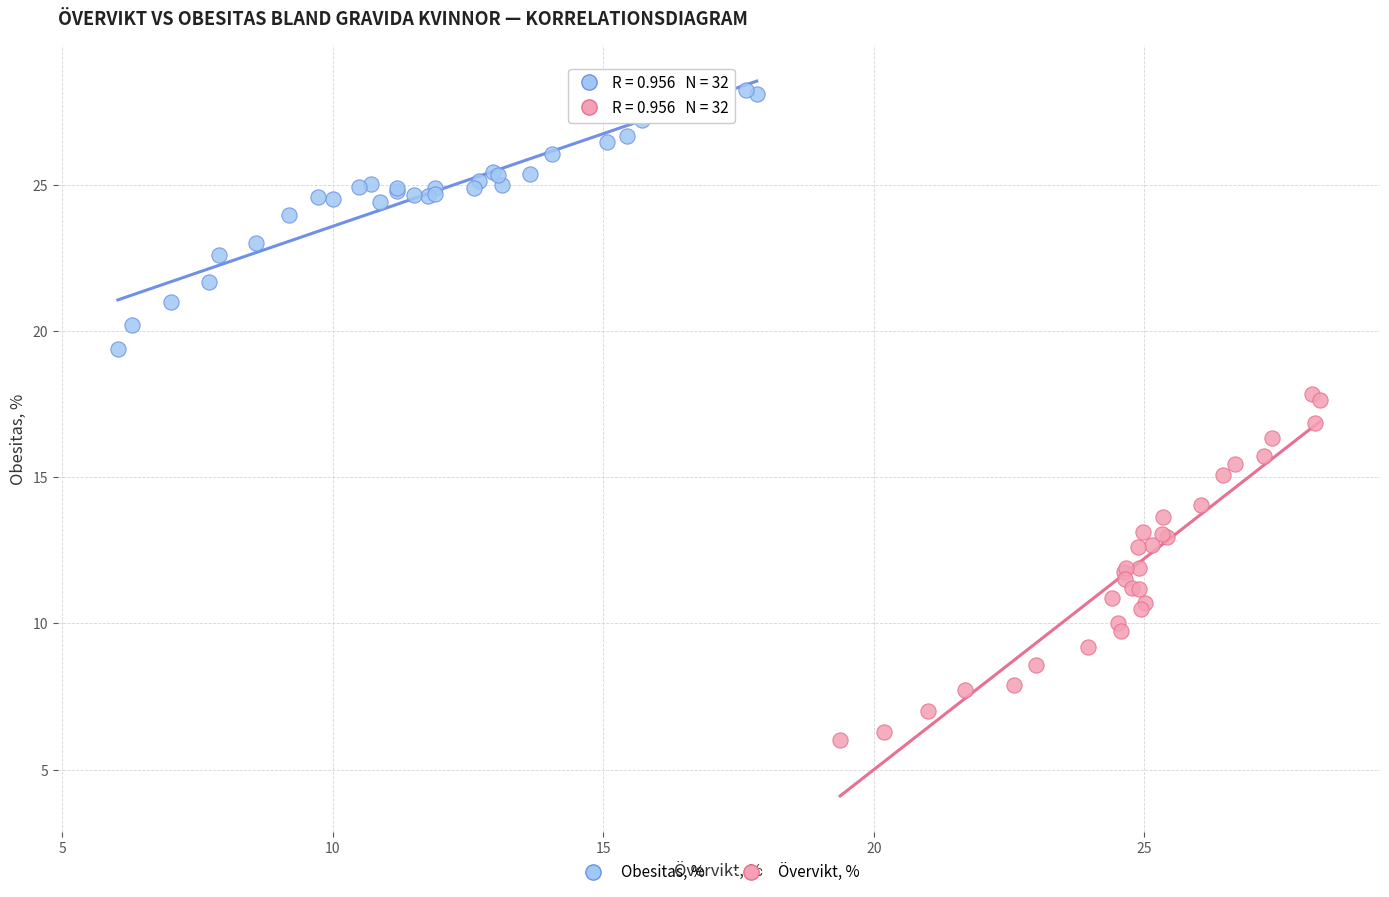

Which series has the widest spread of Y values?

Övervikt, %